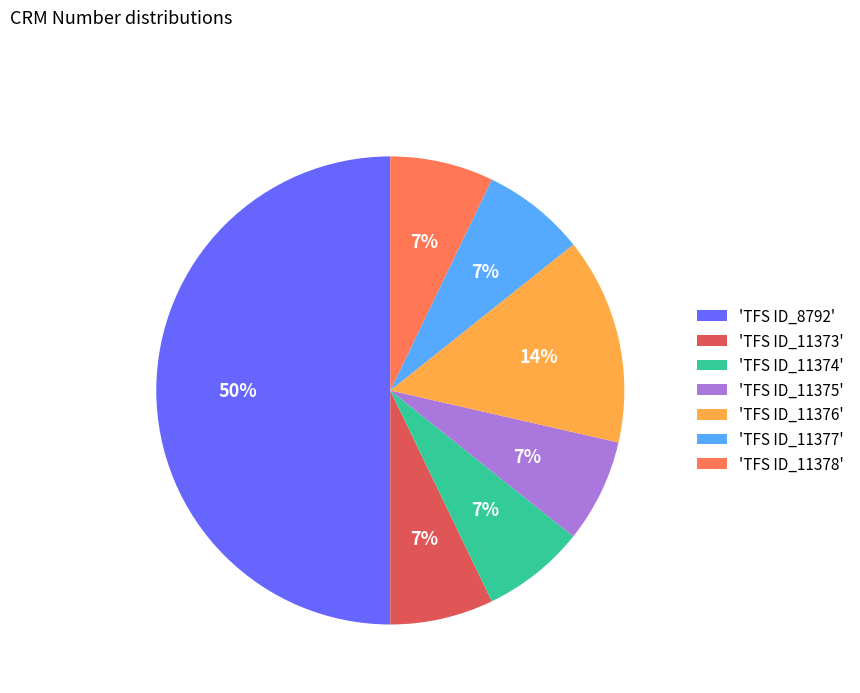

Combined, do 'TFS ID_8792' and 'TFS ID_11375' account for over 50%?

Yes